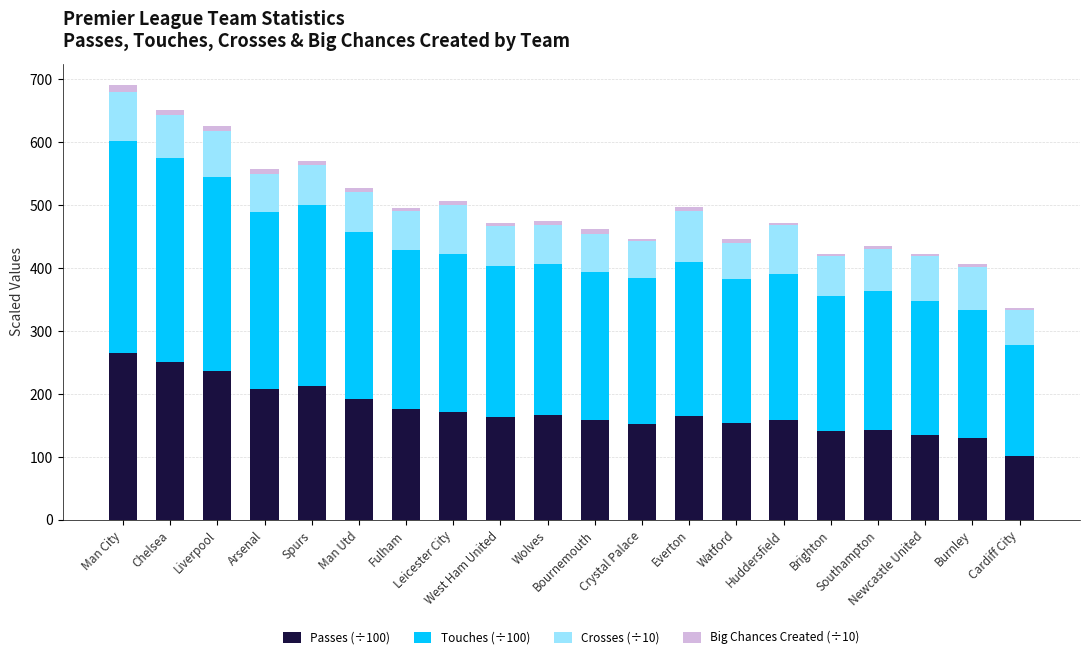

What is the sum of all Passes (÷100) values?

3486.6